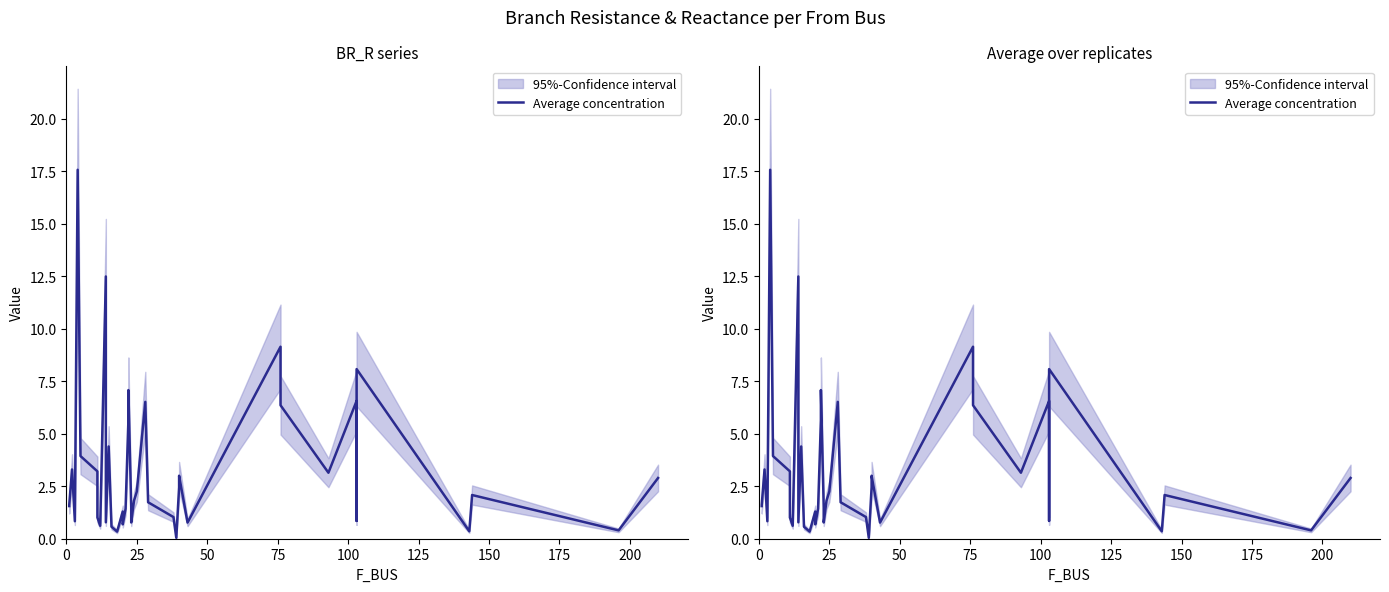

The value at 30 is 14.6. True or false?

False